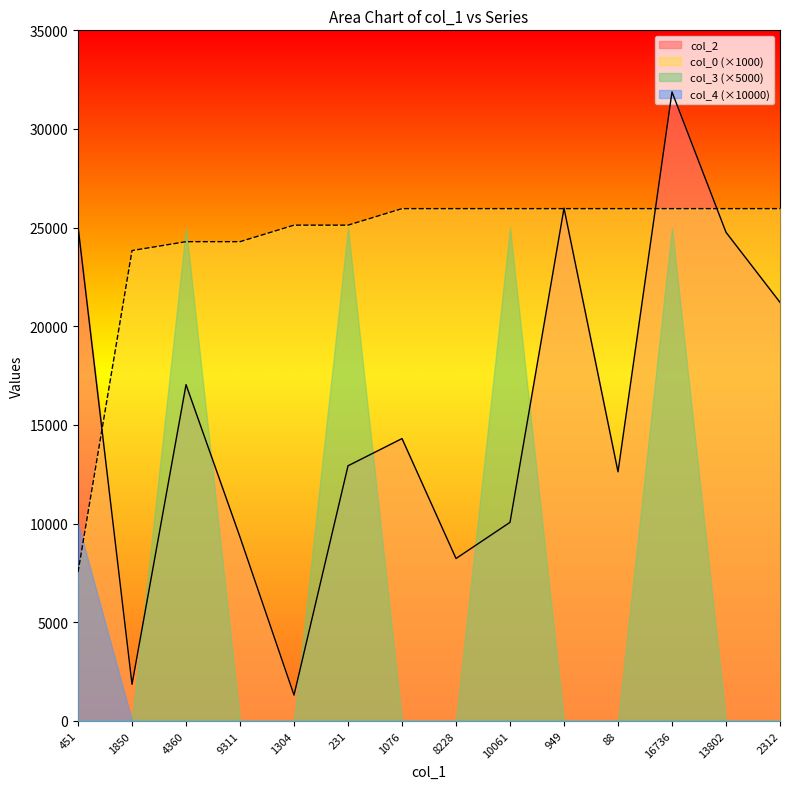

How many series are shown in this chart?

4